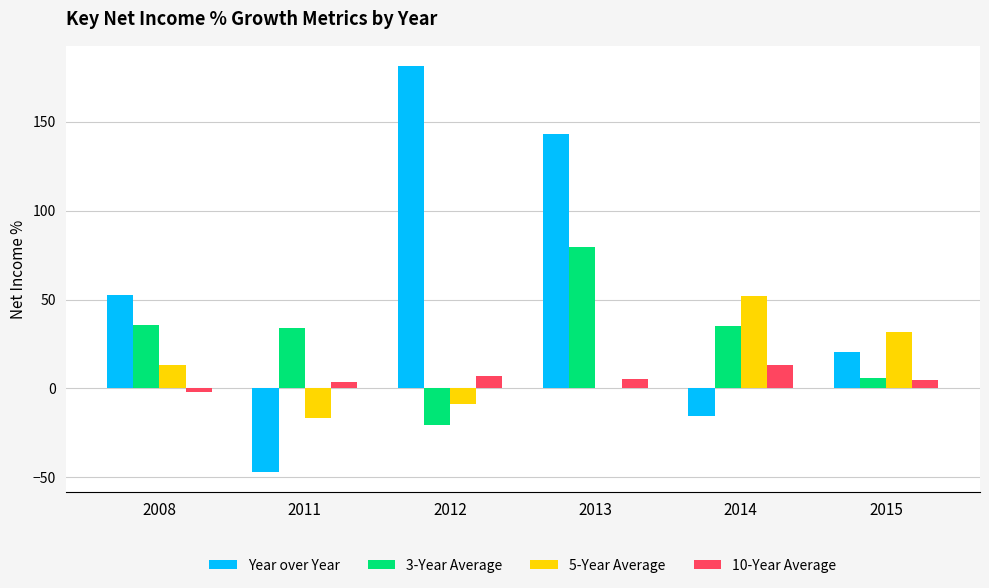

Does the chart contain stacked bars?

No